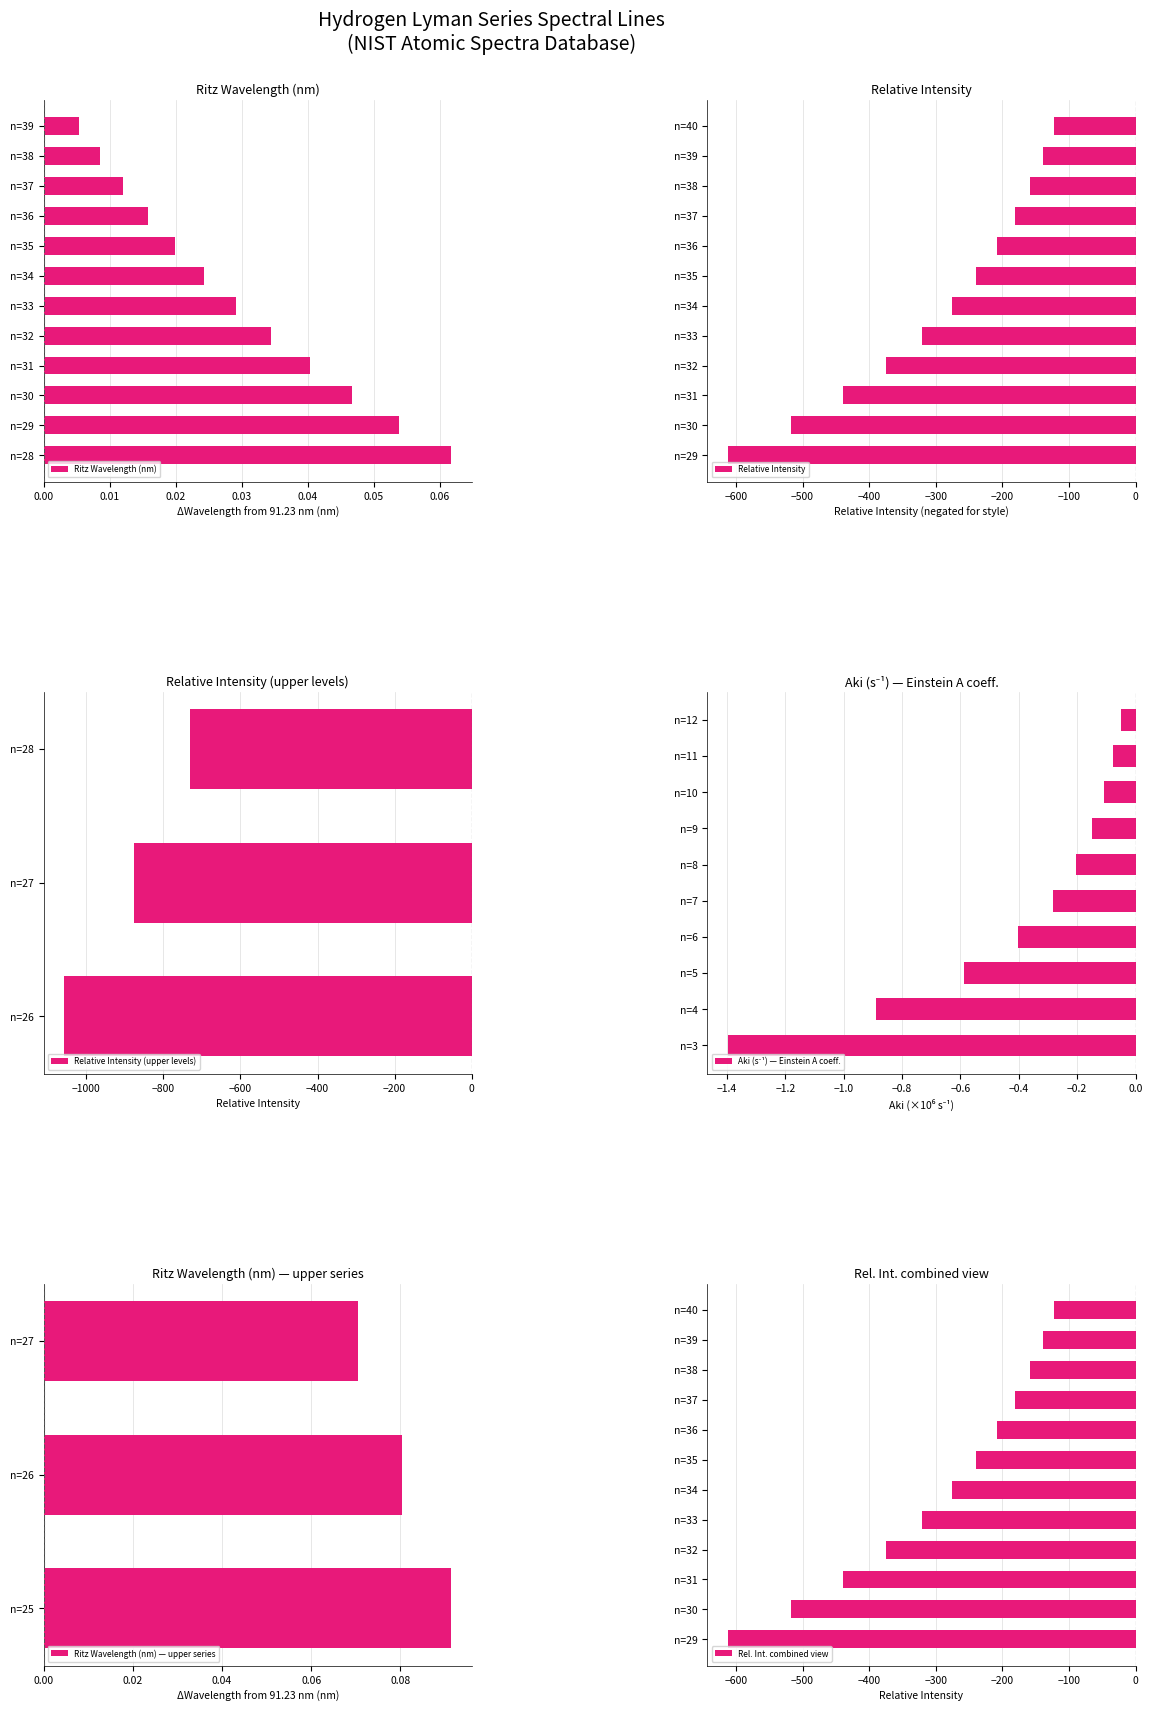

What is the change in value from n=40 to n=29?

+489.6